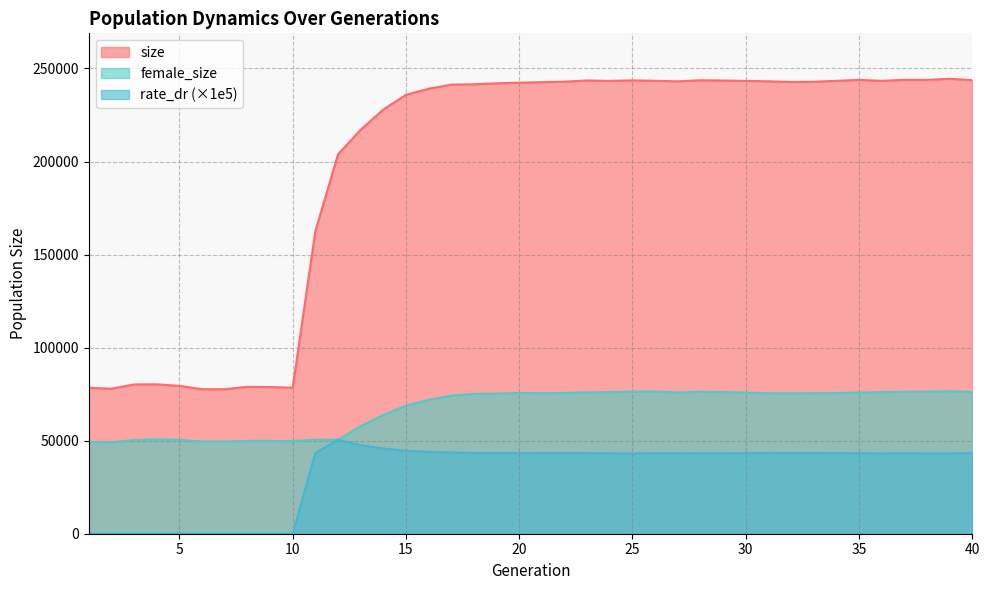

Which series has the widest spread of values?

size